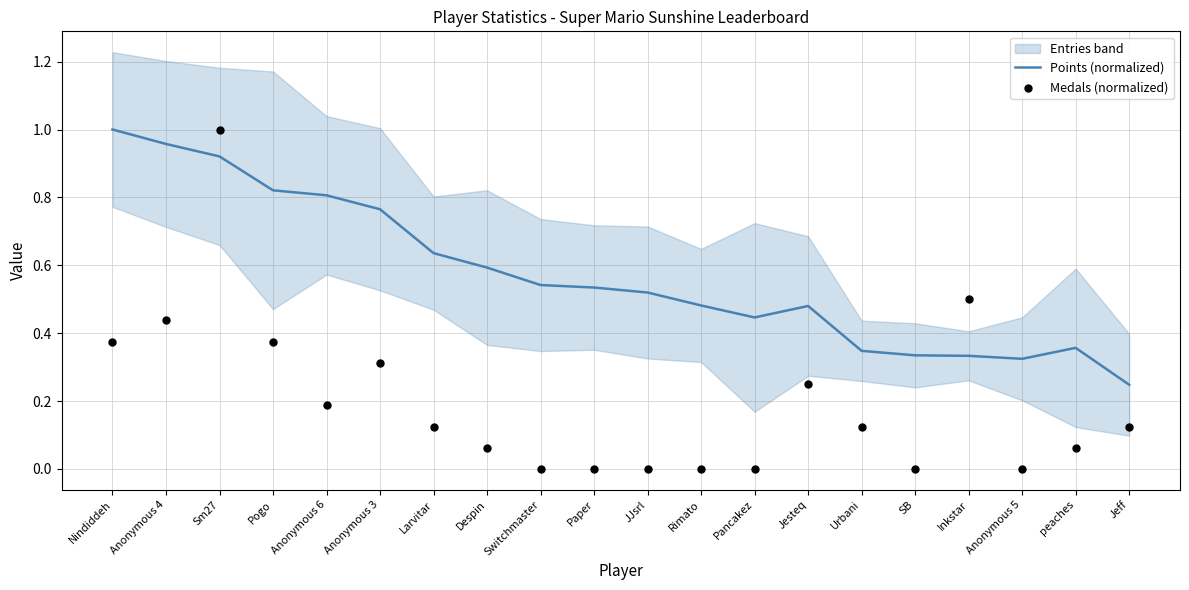

At which category is the sum across all series the highest?

Sm27